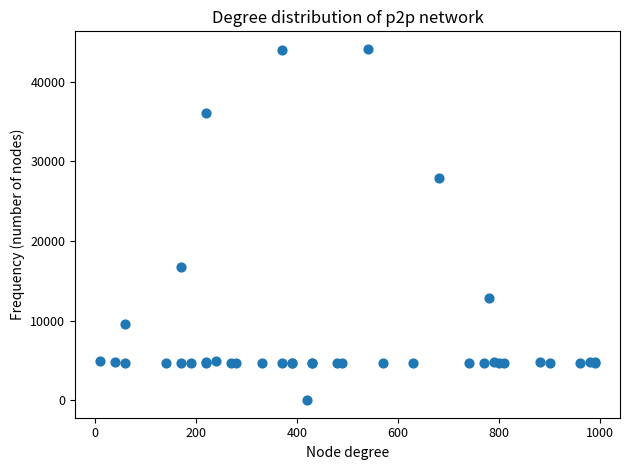

What Y value in the scatter plot is closest to 22050?

16734